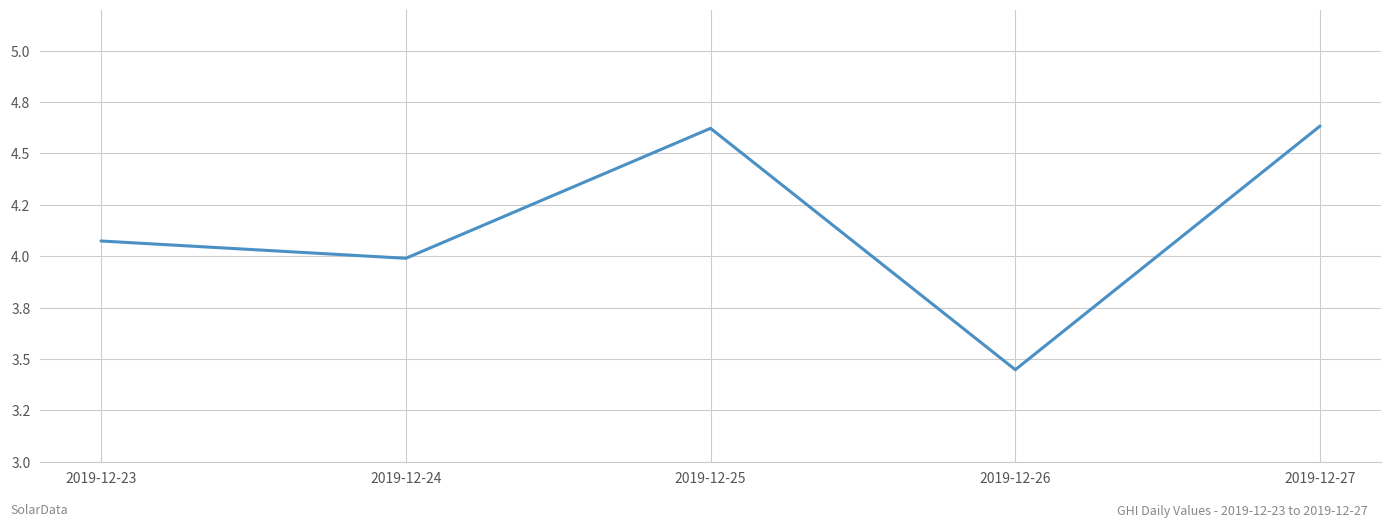

What is the value of the 5th point from the left?

4.6